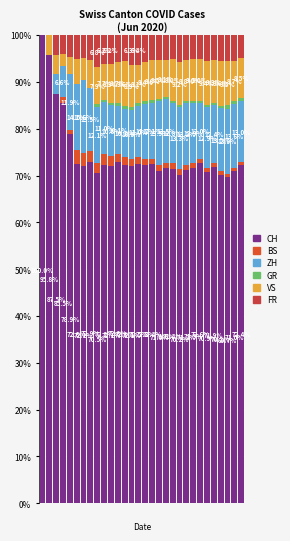

Count the number of data series in this chart.

6